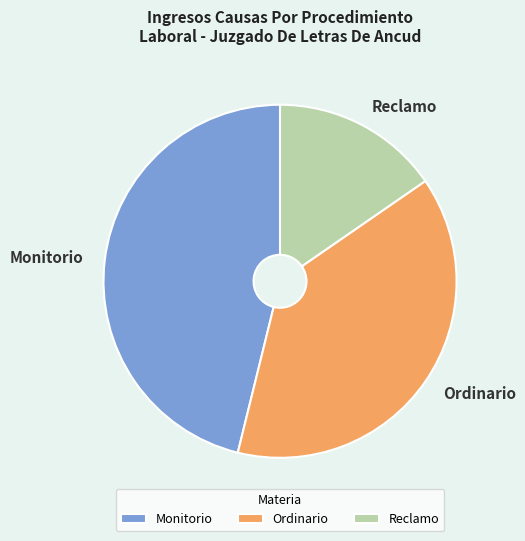

Does Reclamo account for over 50% of the chart?

No